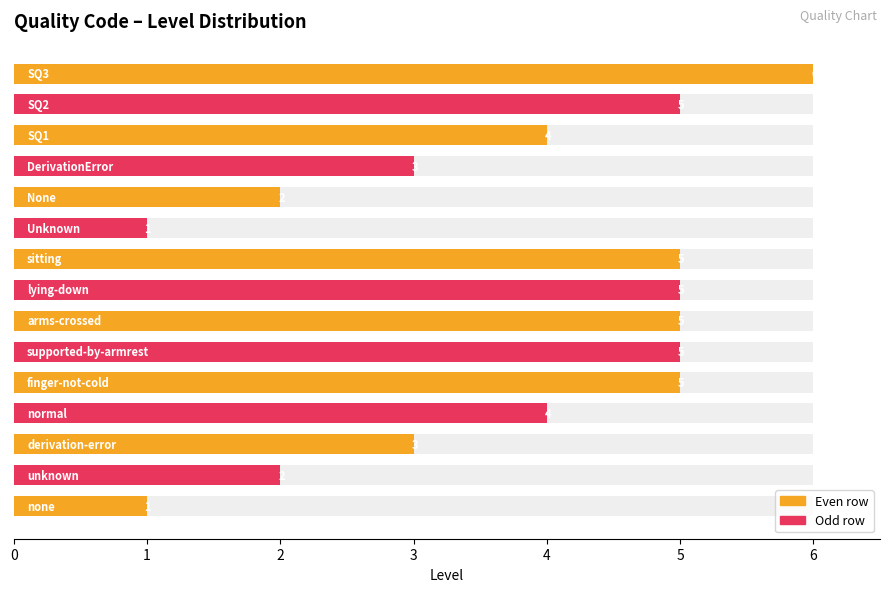

How many categories are shown in the chart?

15